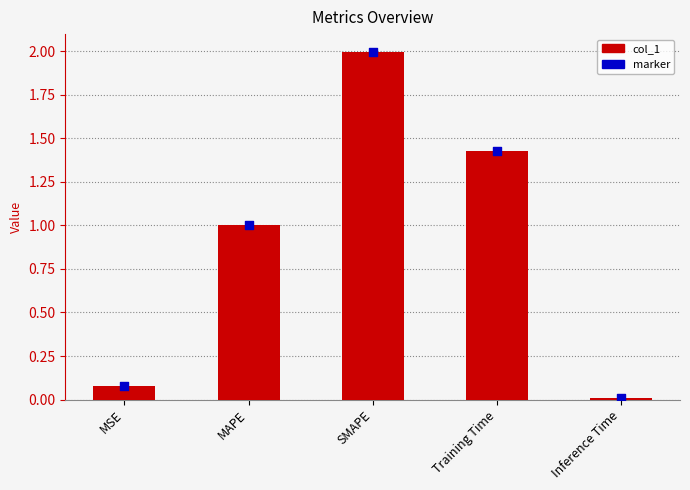

At how many categories does at least one series exceed 0?

5